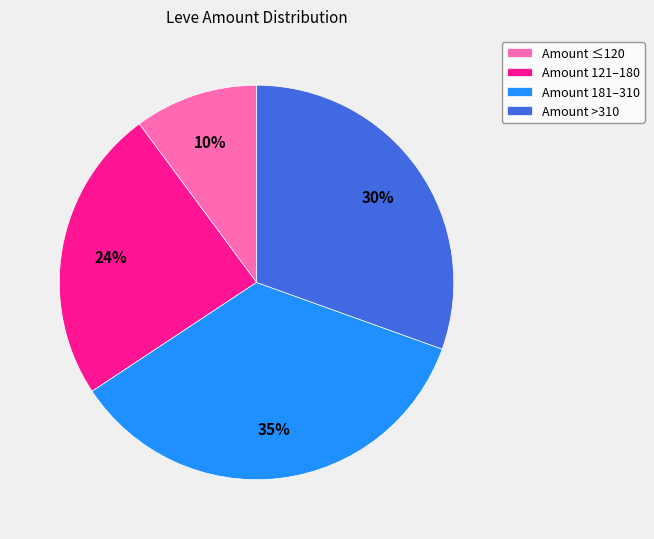

Which category has the smallest portion of the pie?

Amount ≤120